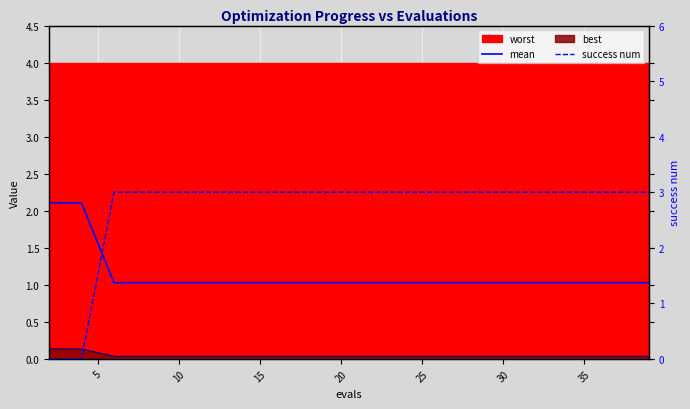

True or false: mean and success num intersect in this chart.

True